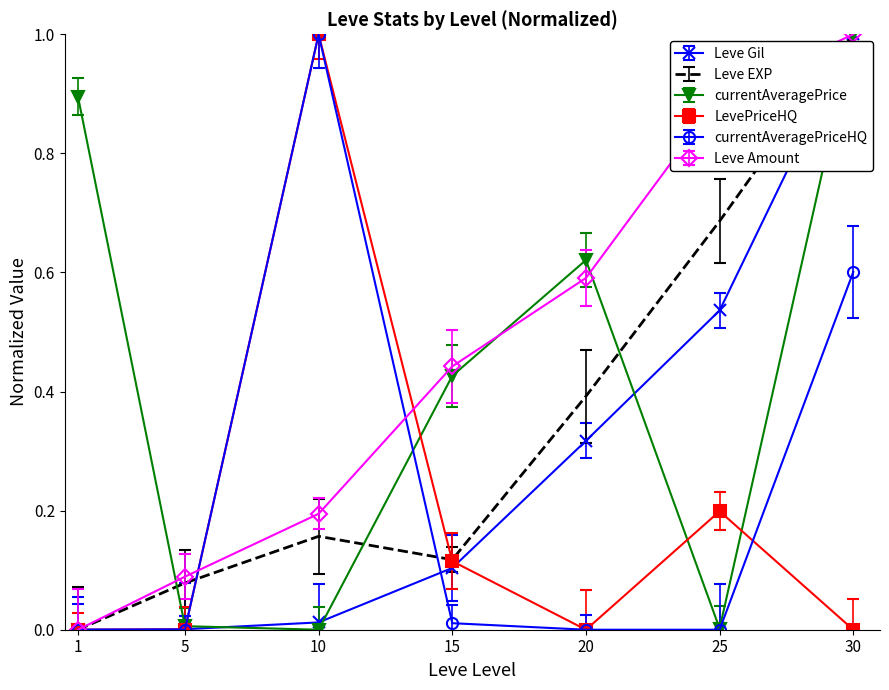

True or false: Leve EXP has a value of 0.0 at 5.

False